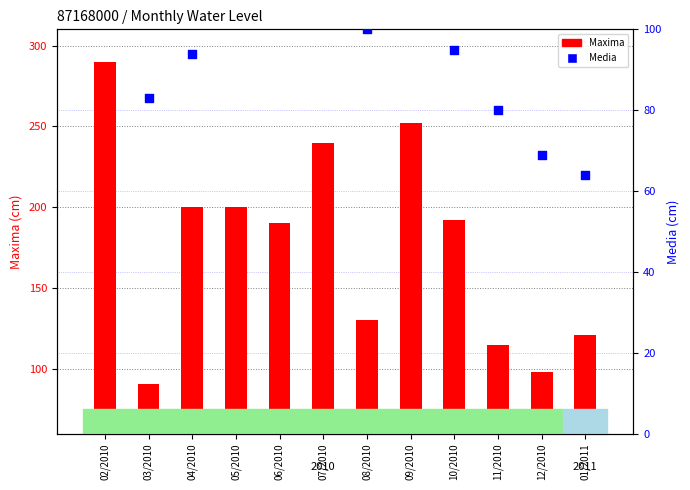

At how many categories does at least one series exceed 254?

1